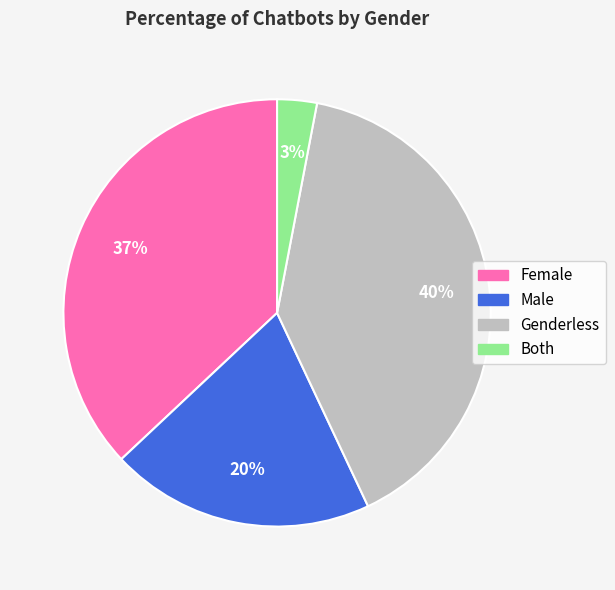

What percentage is the Both slice, to the nearest percent?

3%